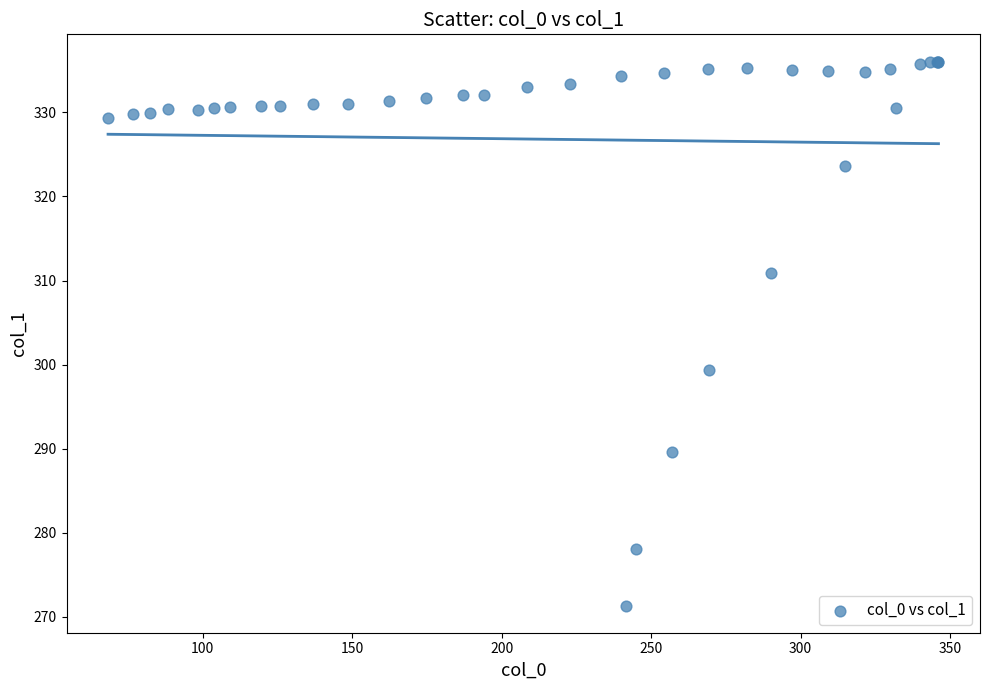

What Y value in the scatter plot is closest to 303?

299.4